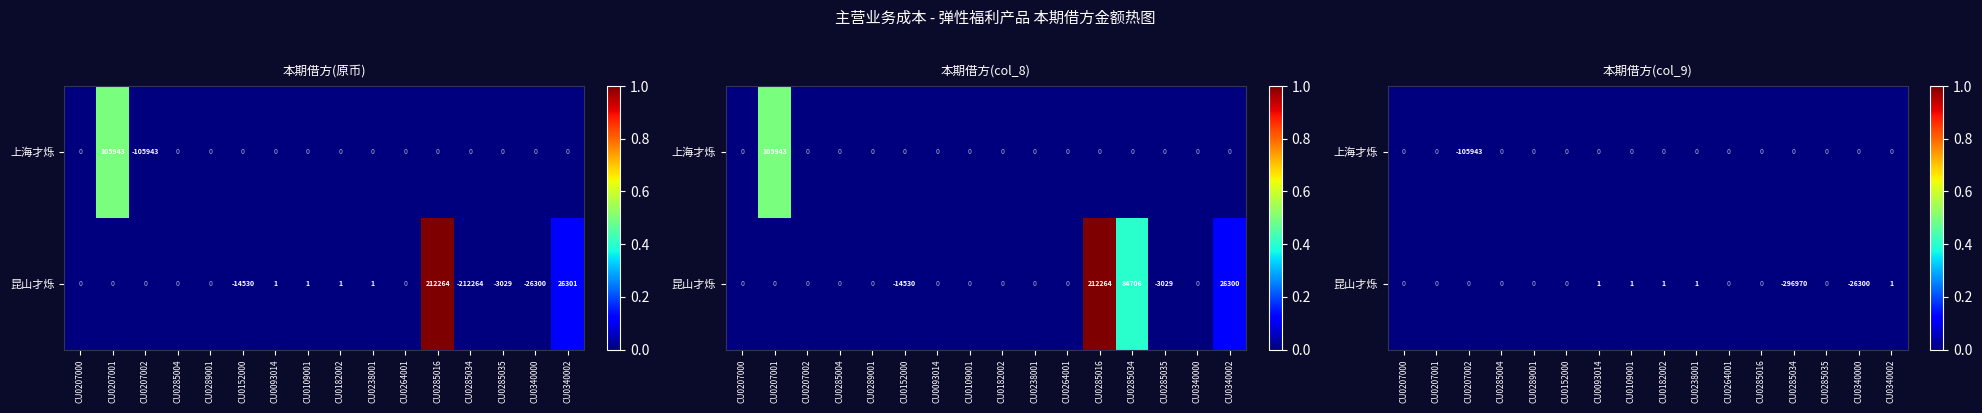

Between CU0289001 and CU0093014, which is larger?

CU0289001